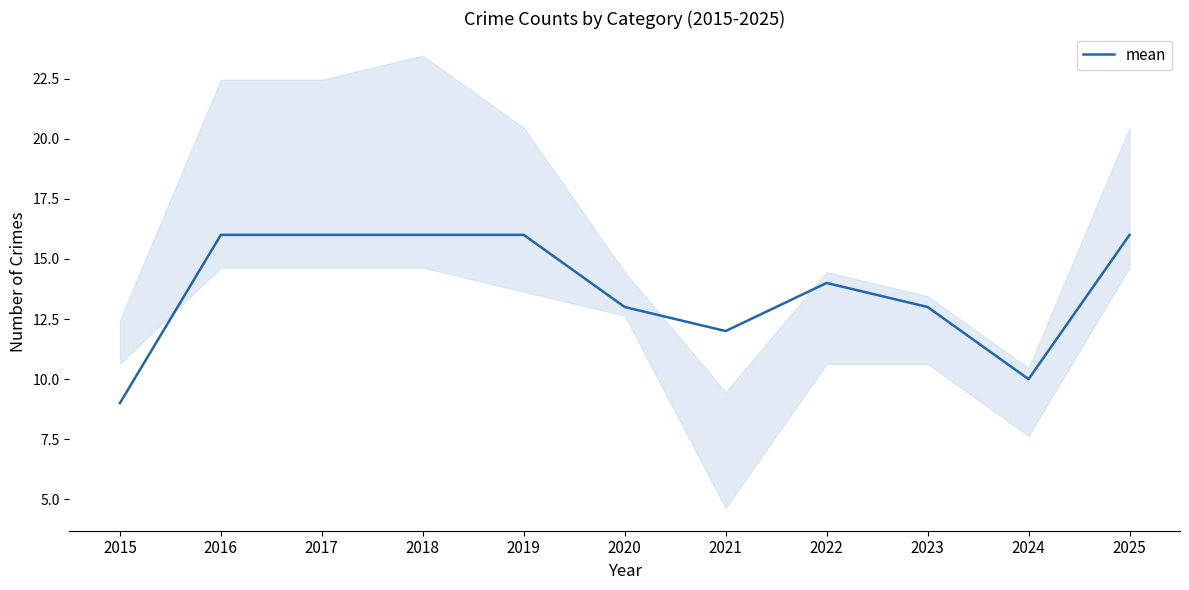

What is the value of the 5th point from the left?

16